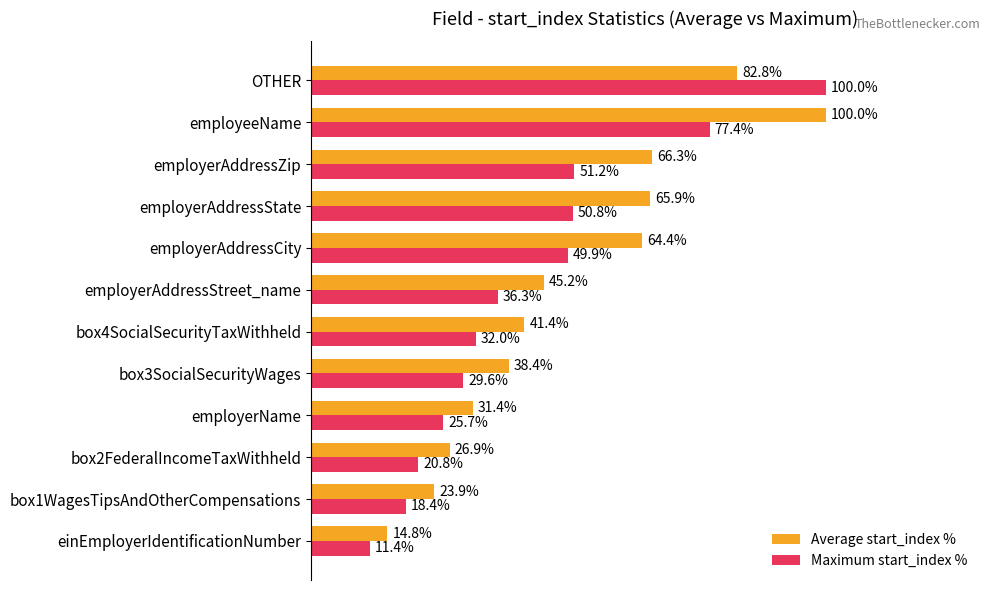

At which category is the sum across all series the highest?

OTHER